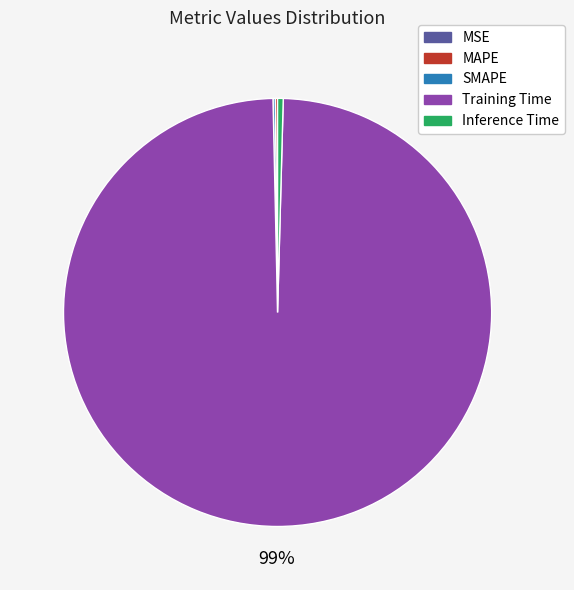

True or false: Training Time accounts for 99% of the total.

True